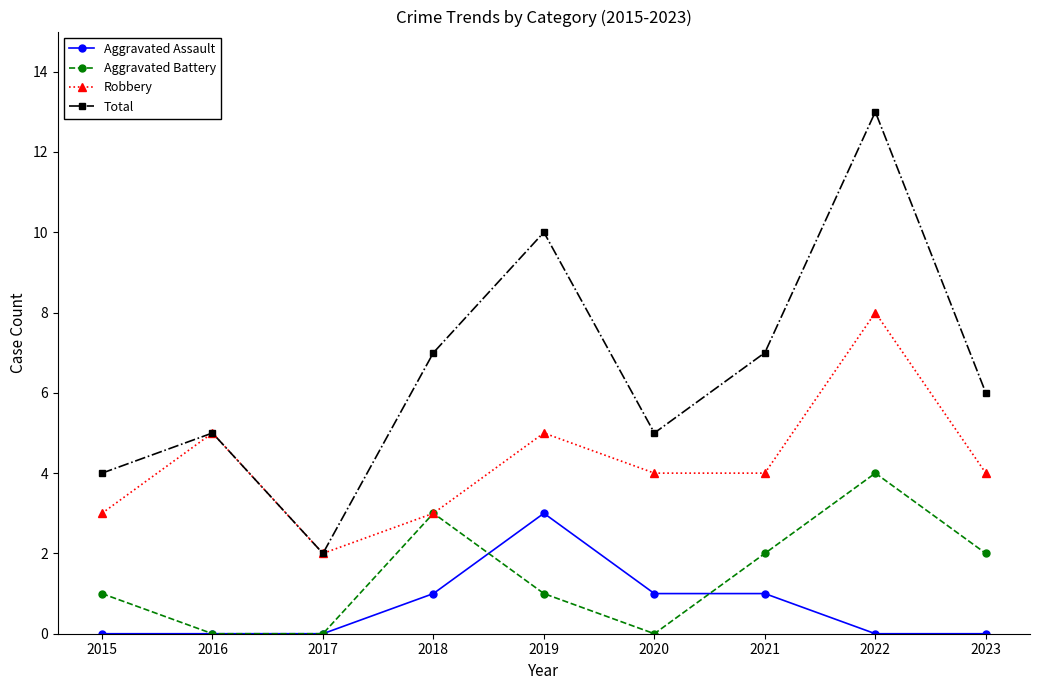

What value does the Robbery series have at 2017?

2